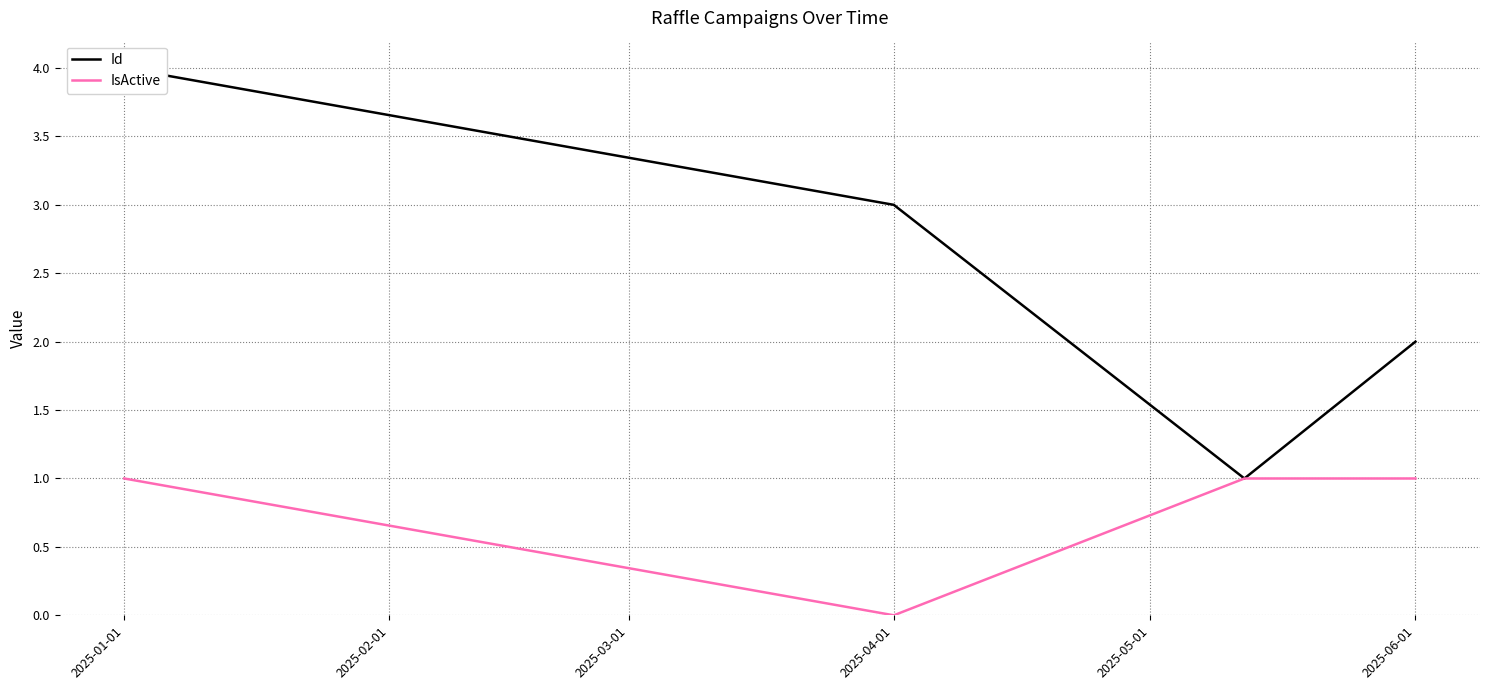

At which label does IsActive reach its minimum?

2025-04-01